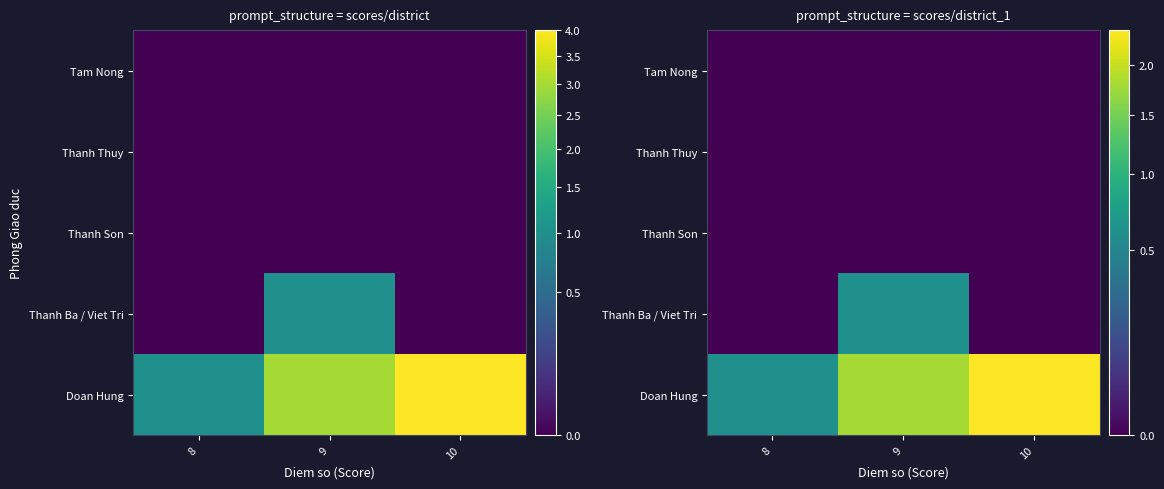

Is it true that Thanh Ba / Viet Tri equals -0.4 at 10?

False